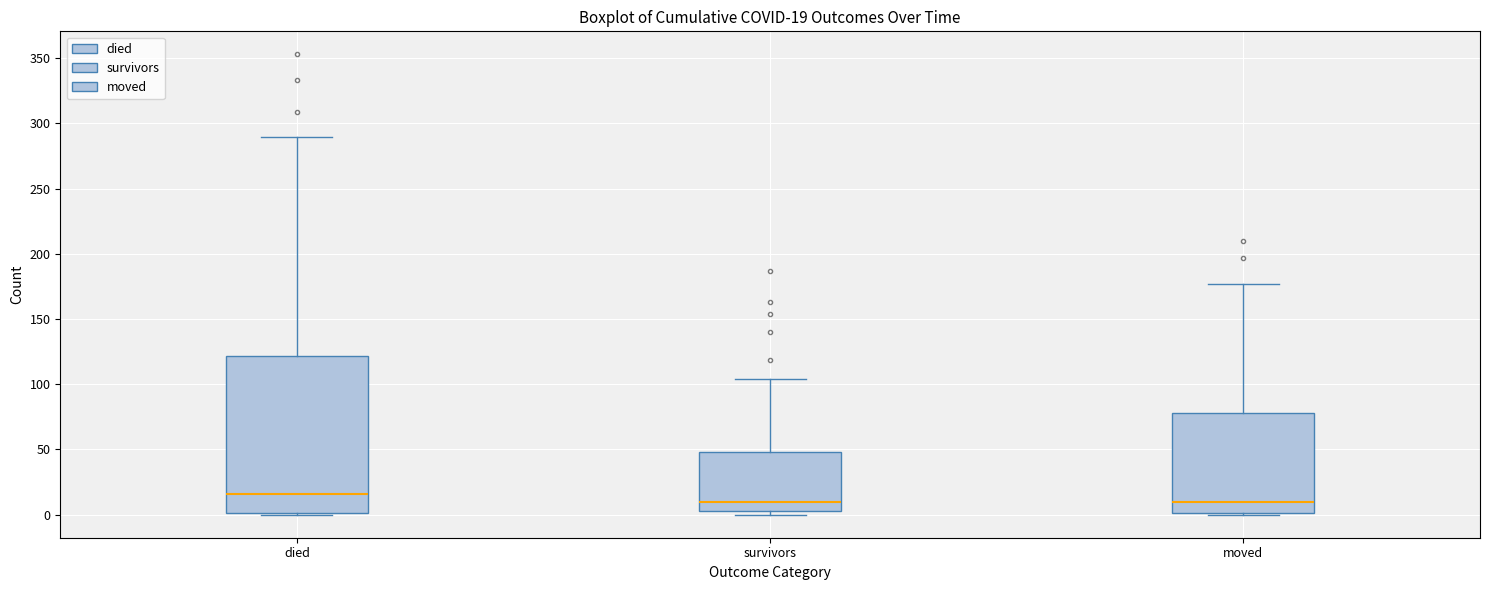

Comparing the boxes themselves (not the whiskers), which one is the tallest?

died